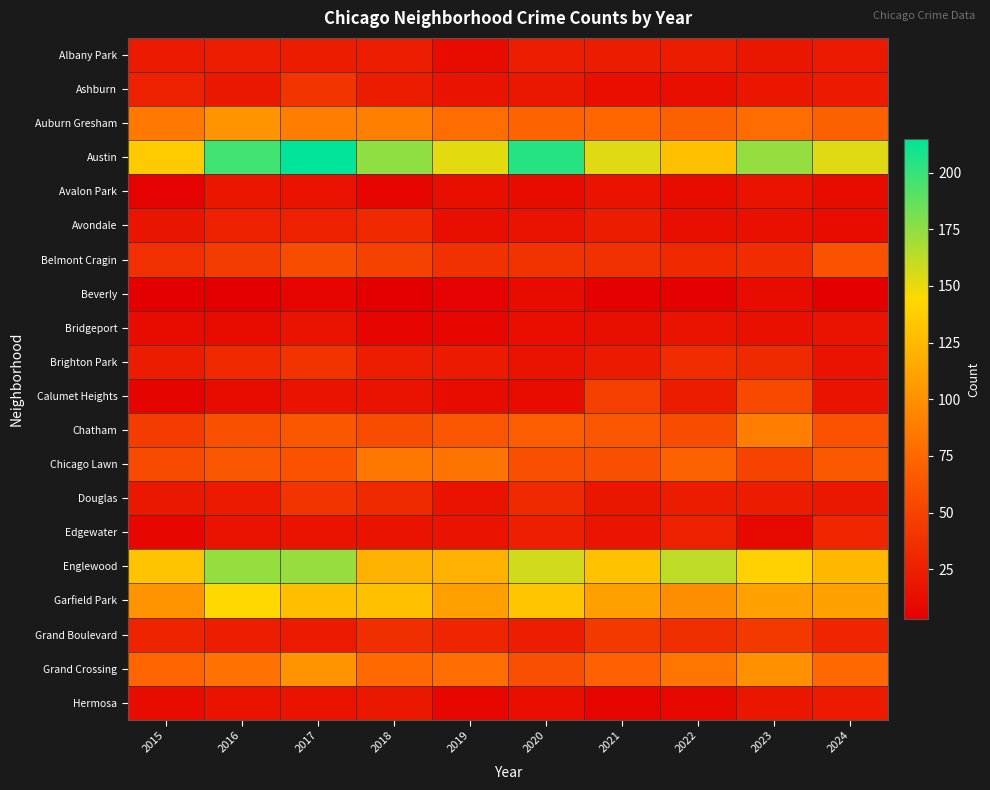

How many categories are shown in the chart?

10